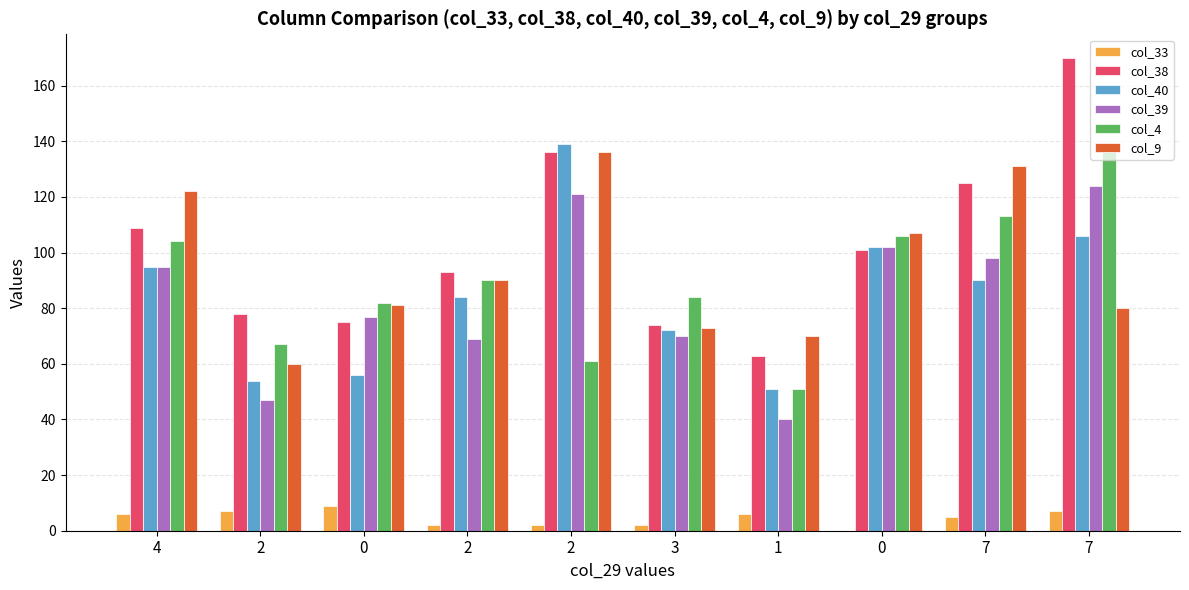

The value of col_33 at 2 is 2. True or false?

True